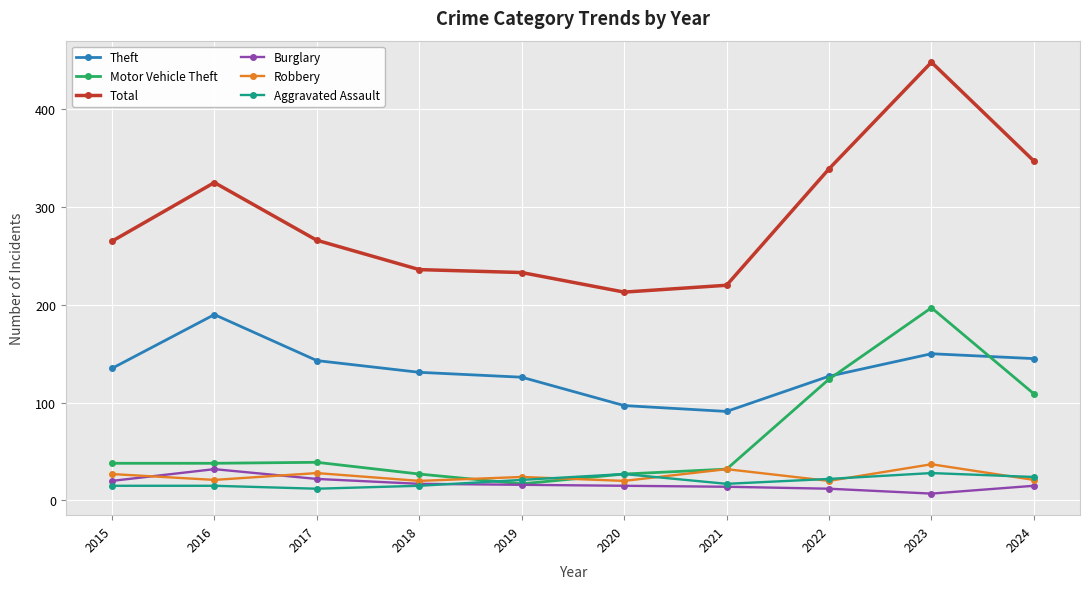

At which label does Burglary reach its peak?

2016